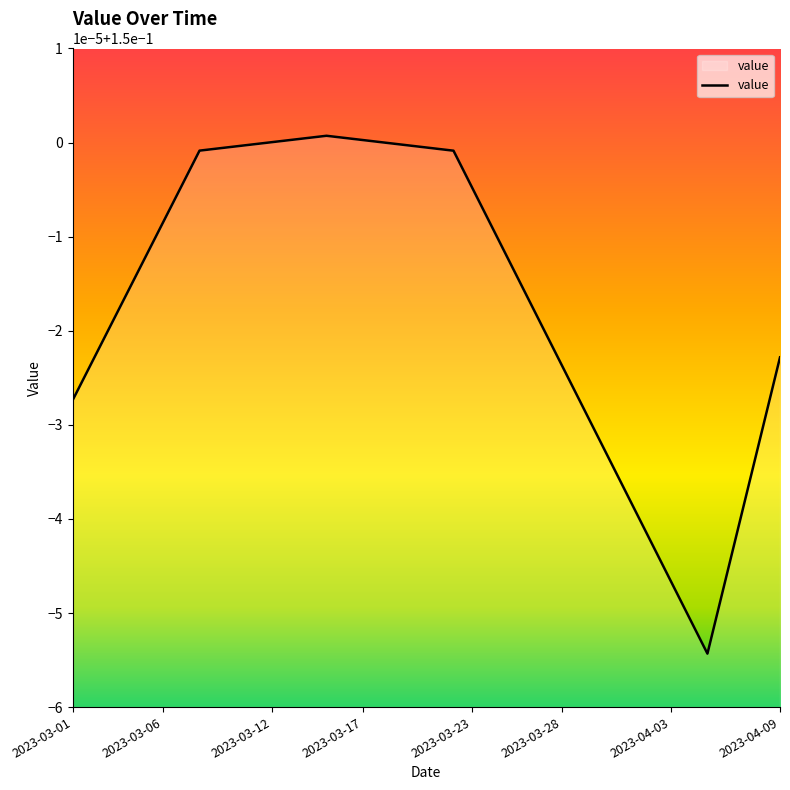

Count the values in the range 0 to 1.

40